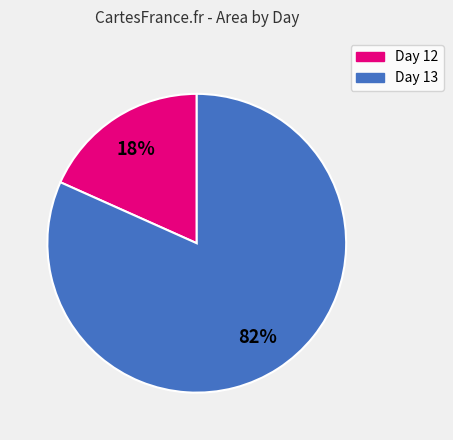

Is there any slice that represents more than half of the pie?

Yes